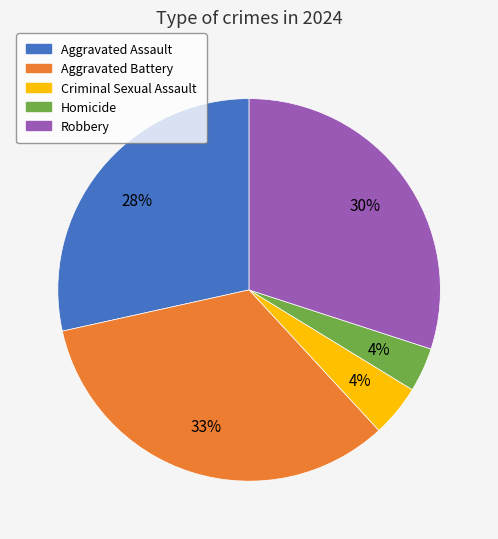

Is the sum of Aggravated Battery and Aggravated Assault greater than half?

Yes